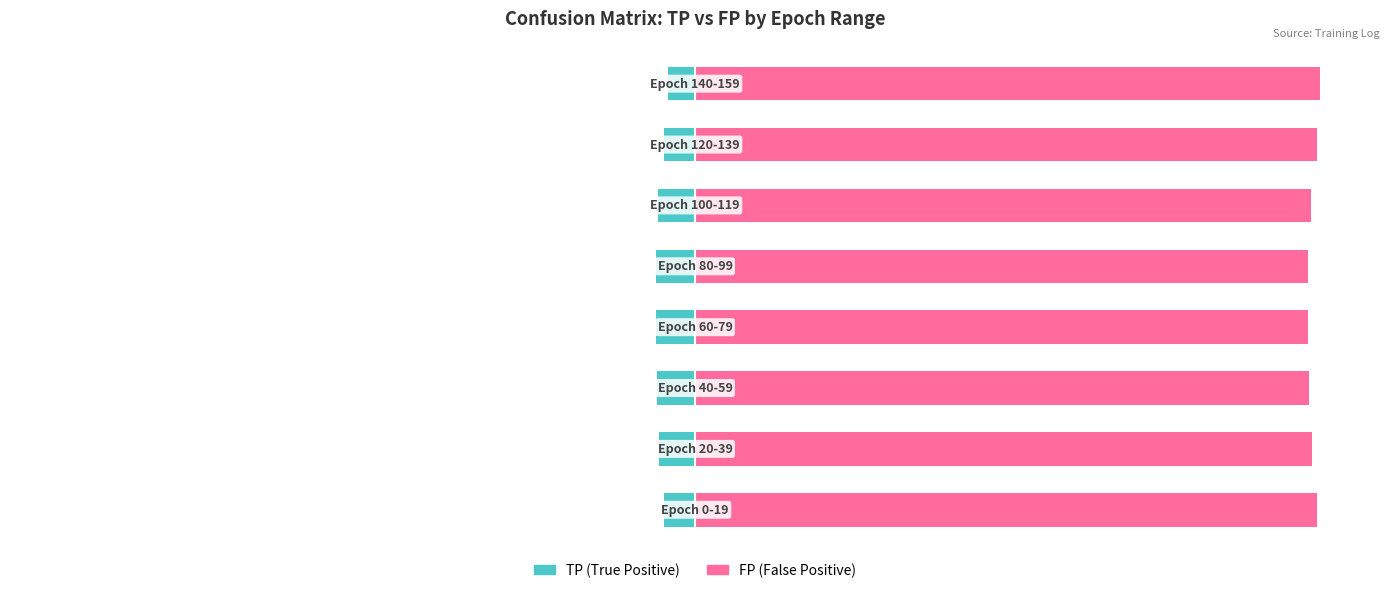

Reading left to right, list all the values displayed in this chart.

TP (True Positive): -4.7	-5.5	-5.9	-6.0	-6.0	-5.6	-4.7	-4.2
FP (False Positive): 95.3	94.5	94.1	94.0	94.0	94.4	95.3	95.8